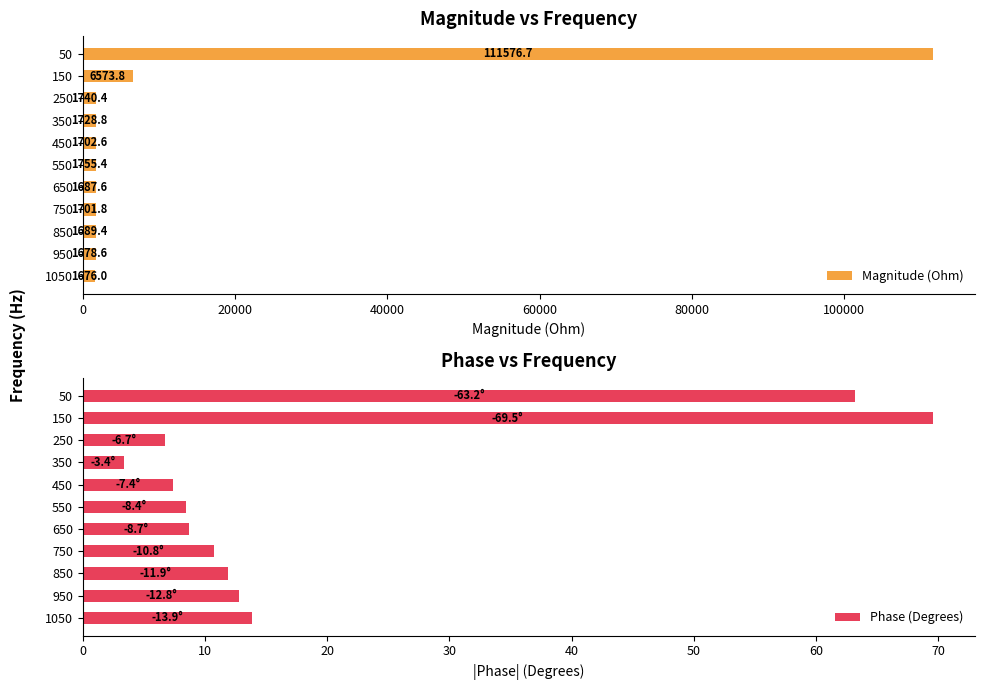

What is the sum of the Magnitude (Ohm) values at 850 and 550?

3444.8